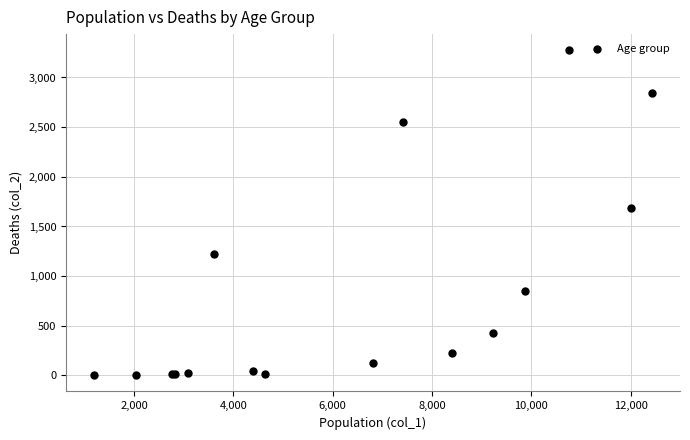

What Y value in the scatter plot is closest to 1638?

1690